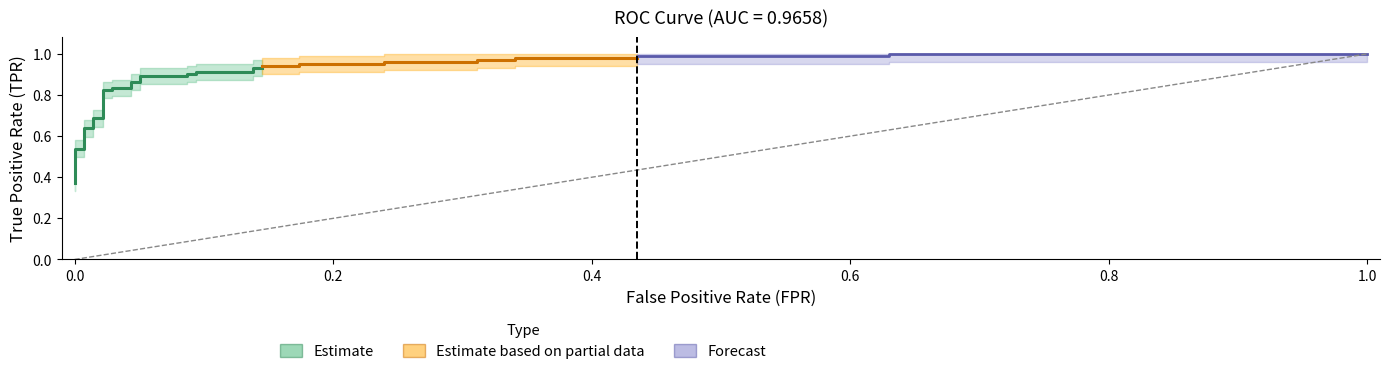

What is the average value of the tpr series?

0.8